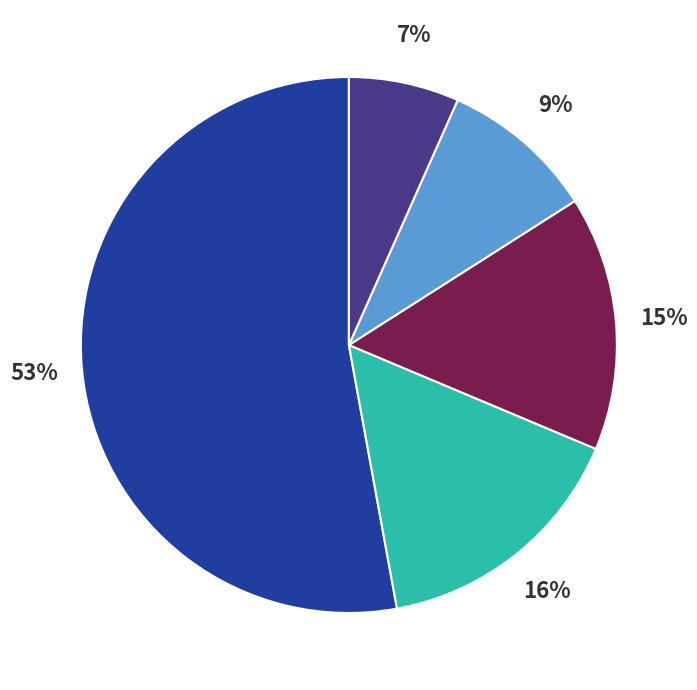

Is there a majority slice in this chart?

Yes